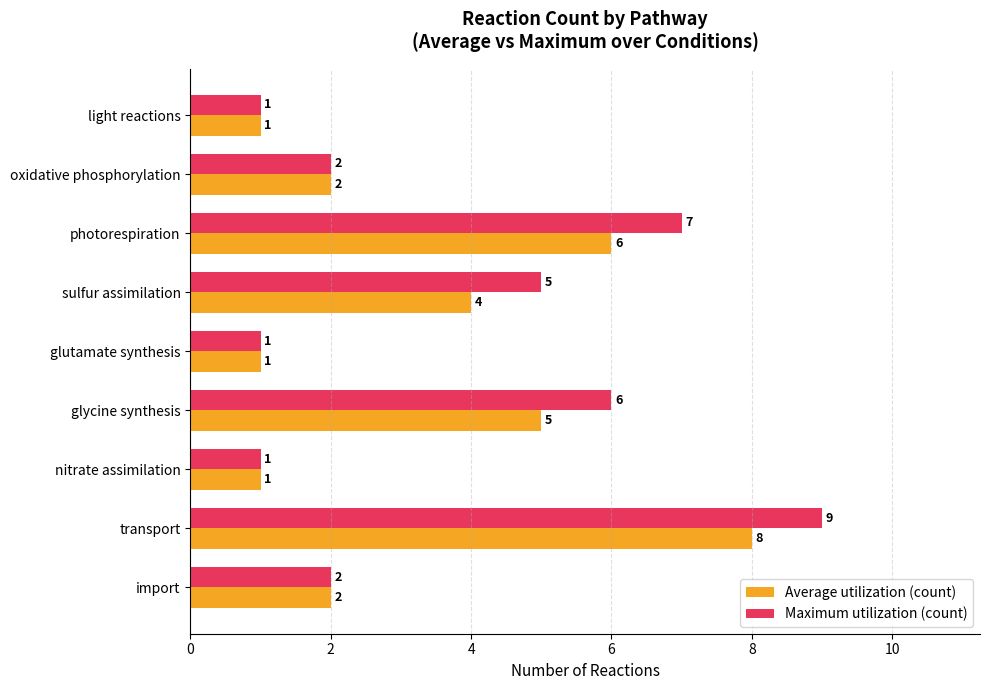

What is the sum of all Average utilization (count) values?

30